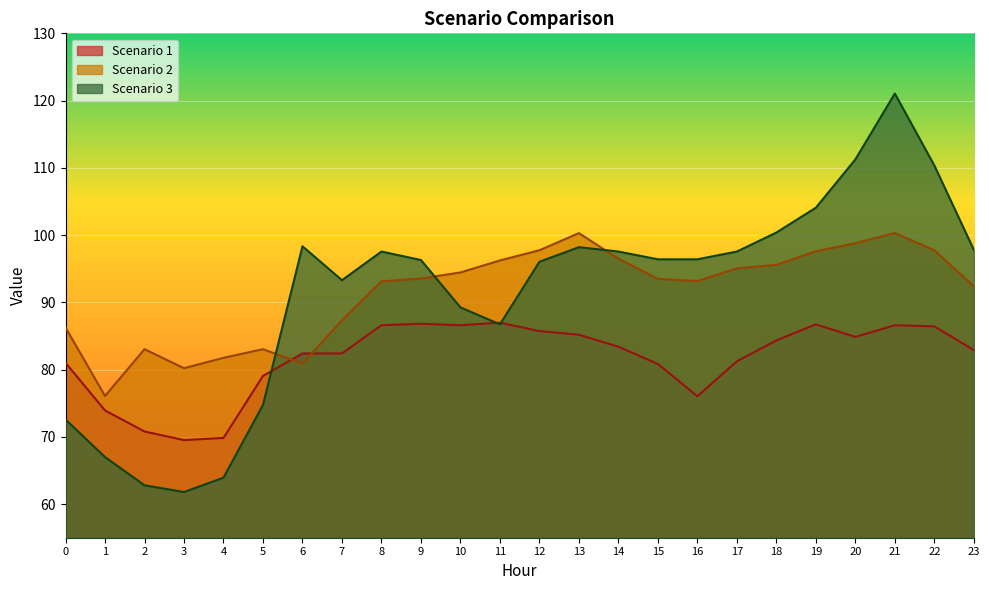

Count the number of categories in the chart.

24